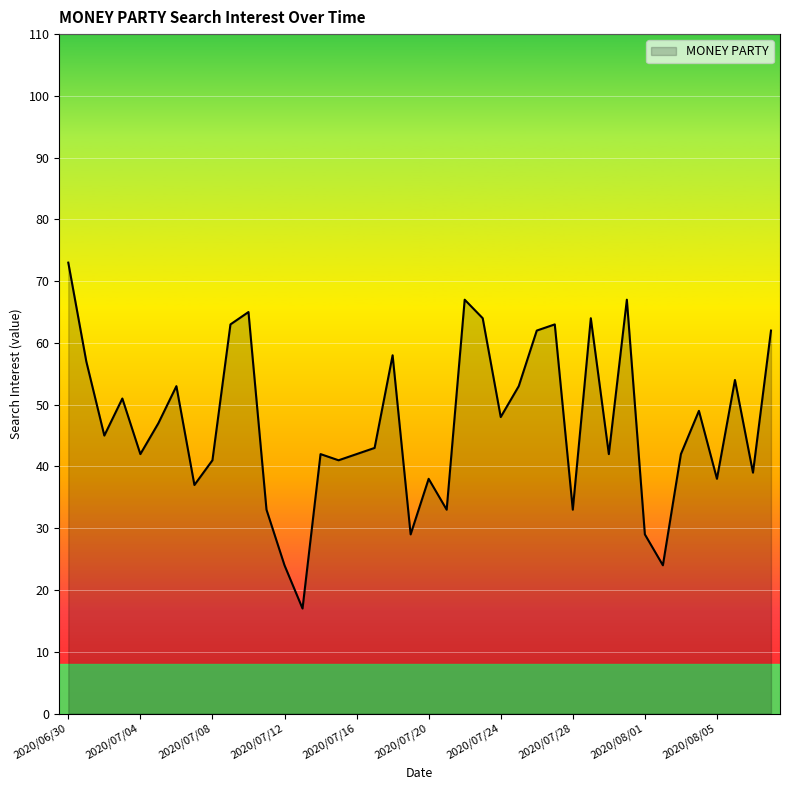

What is the minimum value shown in the chart?

17